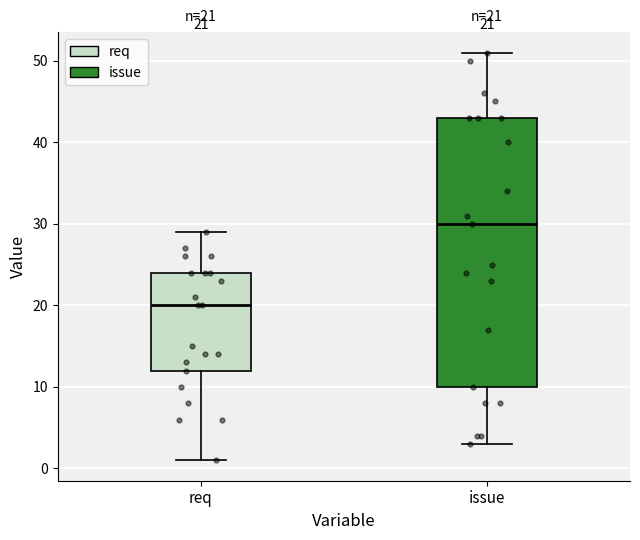

Which box's median line is the highest?

issue